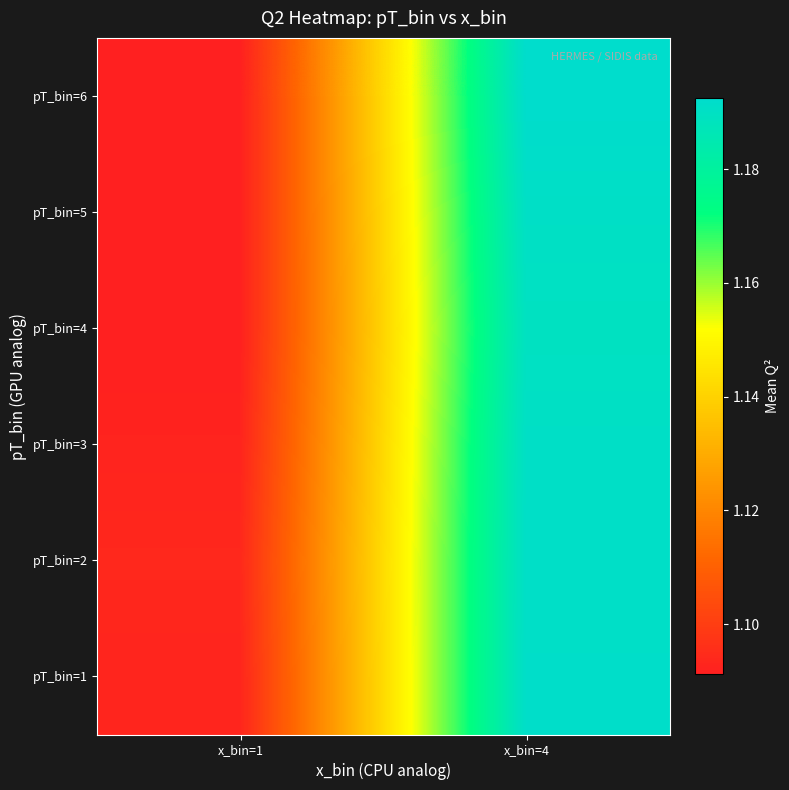

At how many categories does at least one series exceed 1?

2